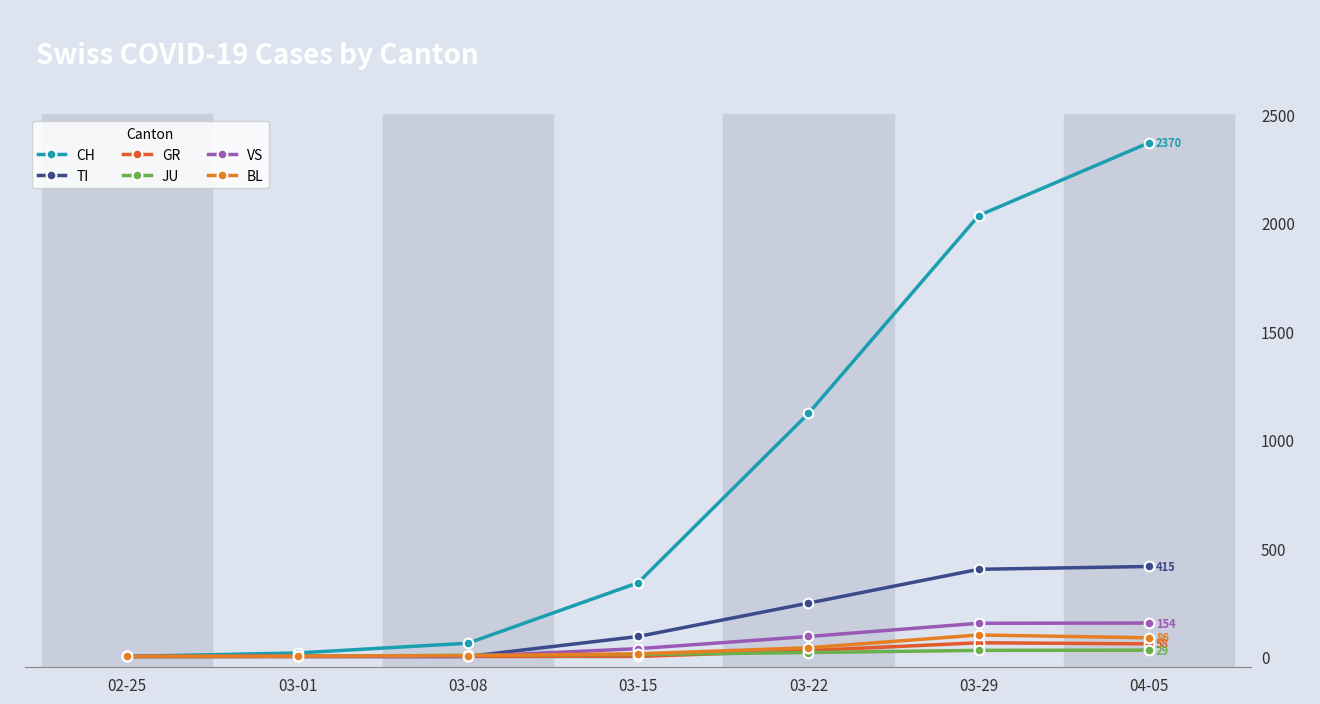

How many data points in BL are less than 12?

3